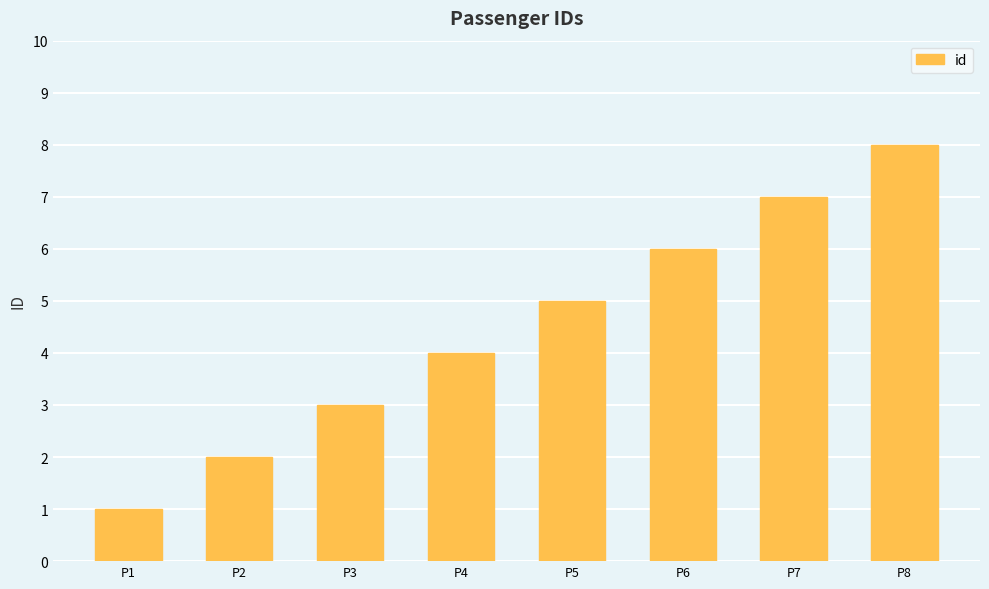

What is the value of the 7th bar from the left?

7